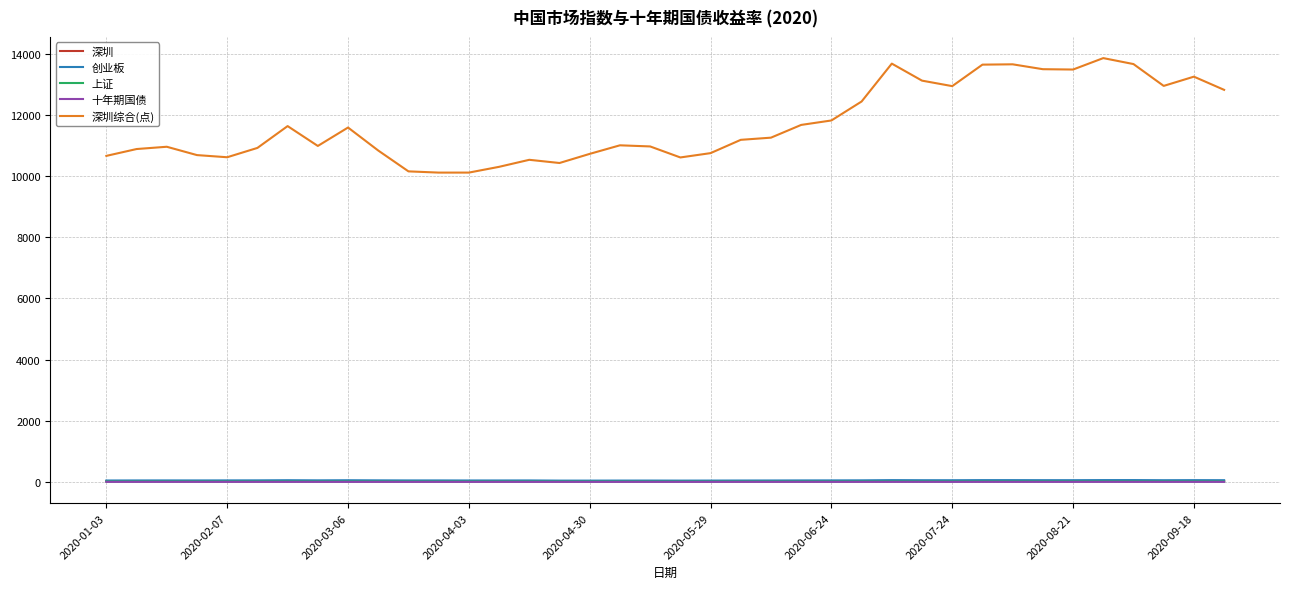

True or false: 深圳综合(点) and 深圳 cross at least once.

False